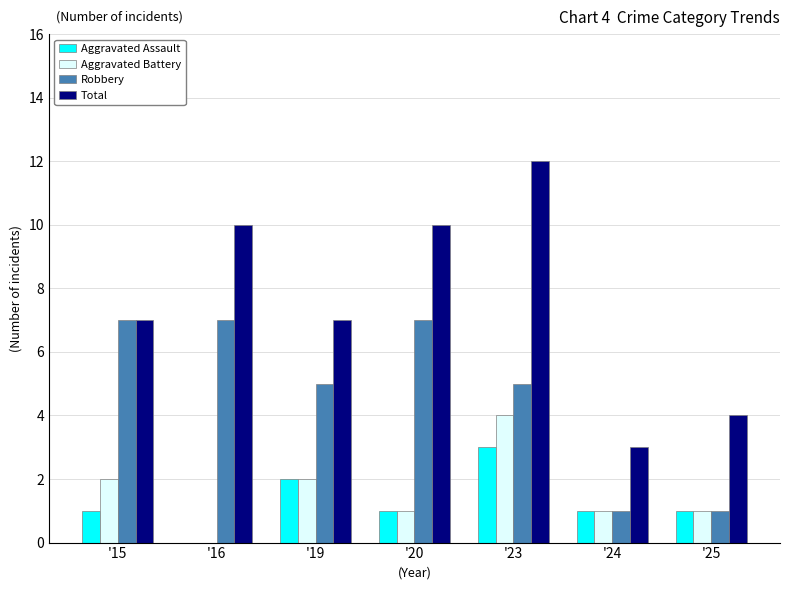

Which series changed the most between '15 and '20?

Total